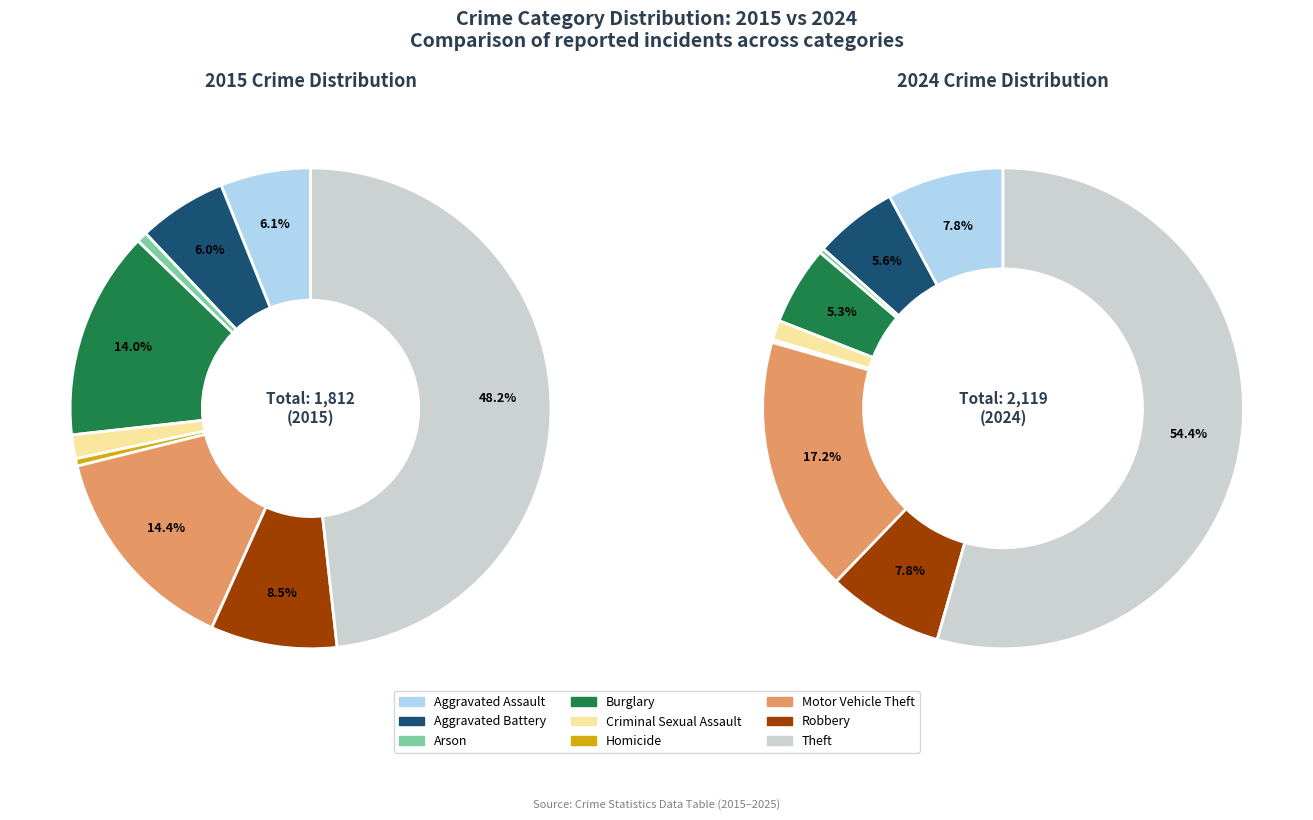

To the nearest percent, what is the difference between the Criminal Sexual Assault and Theft slice percentages?

53%